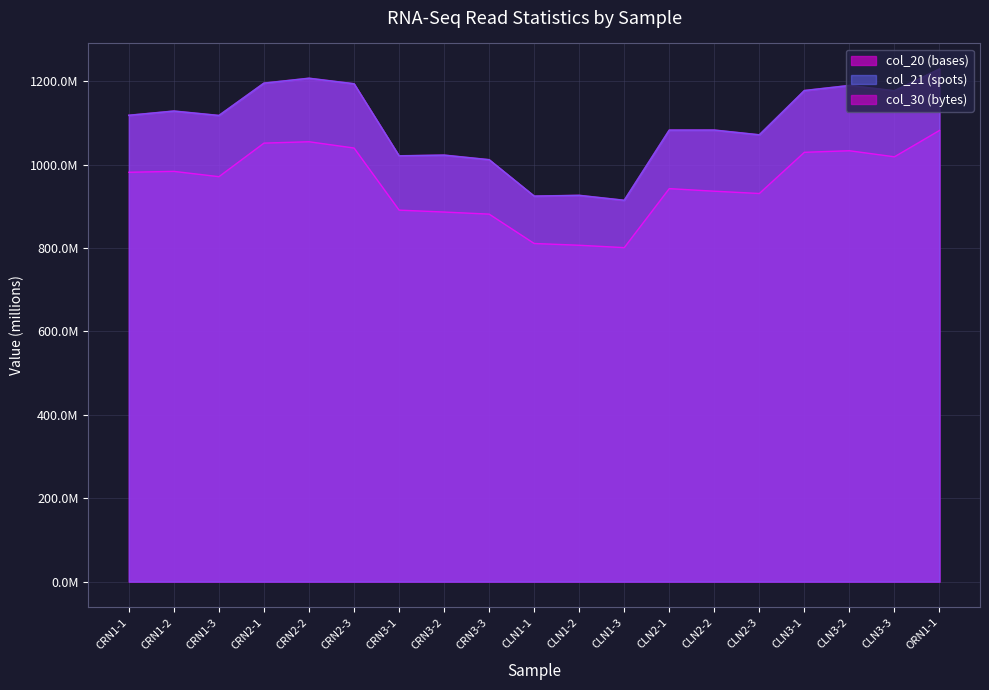

Read the col_21 (spots) value at CRN2-3.

1194.0